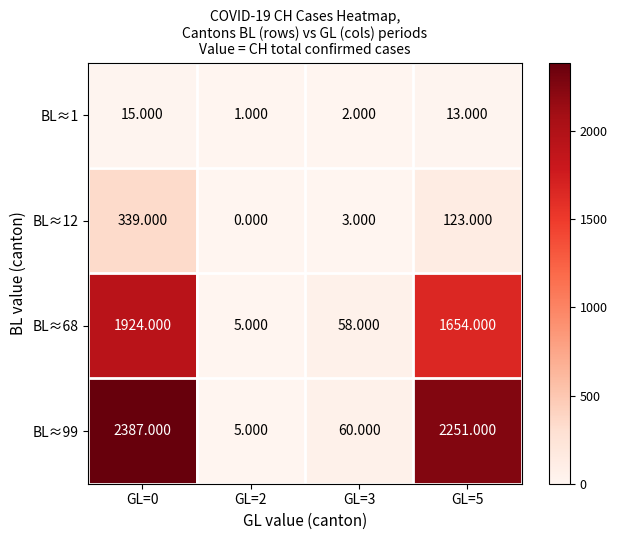

Is the value of BL≈12 at GL=5 greater than the value of BL≈68 at GL=3?

Yes